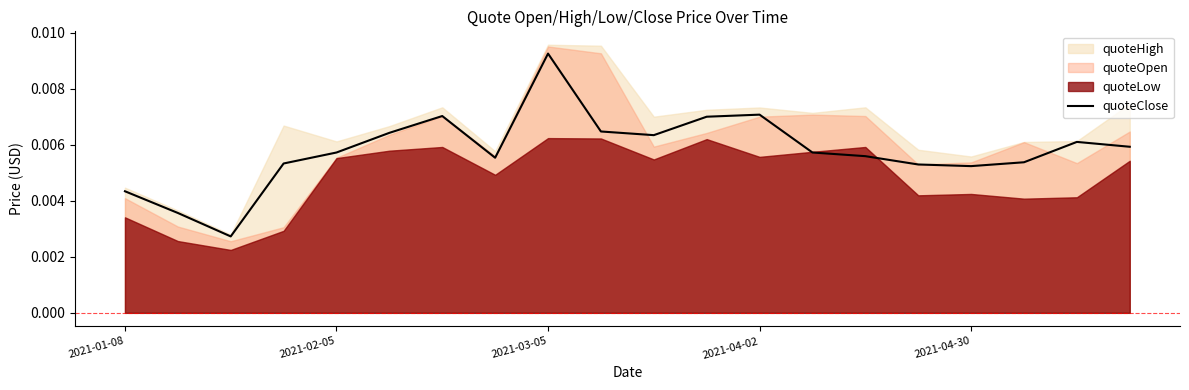

Which category has the highest value in the quoteClose series?

2021-03-05